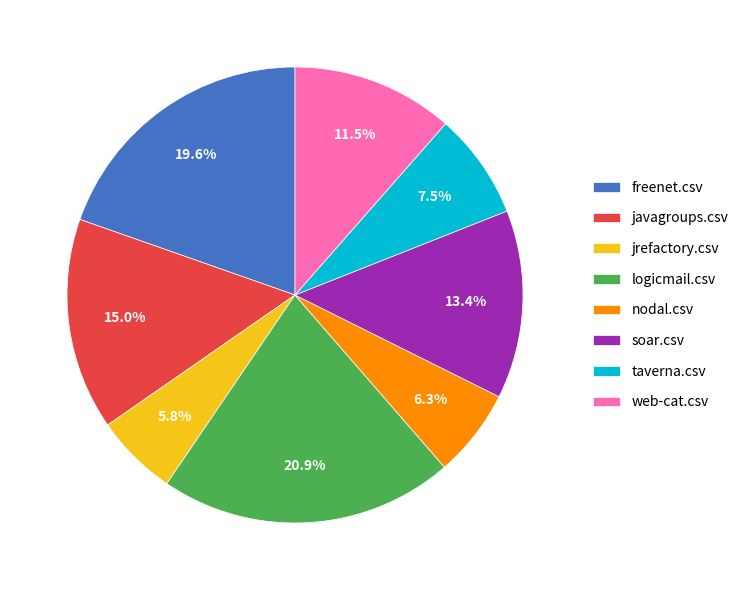

Which category has the biggest portion of the pie?

logicmail.csv